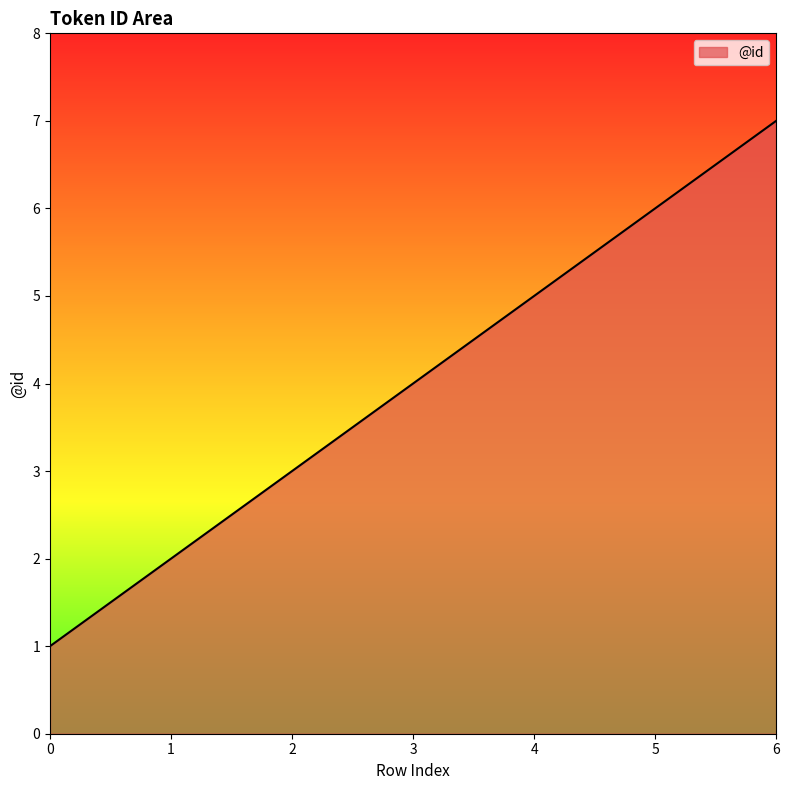

Approximately how many times larger is the value at 1 compared to 4?

0.4